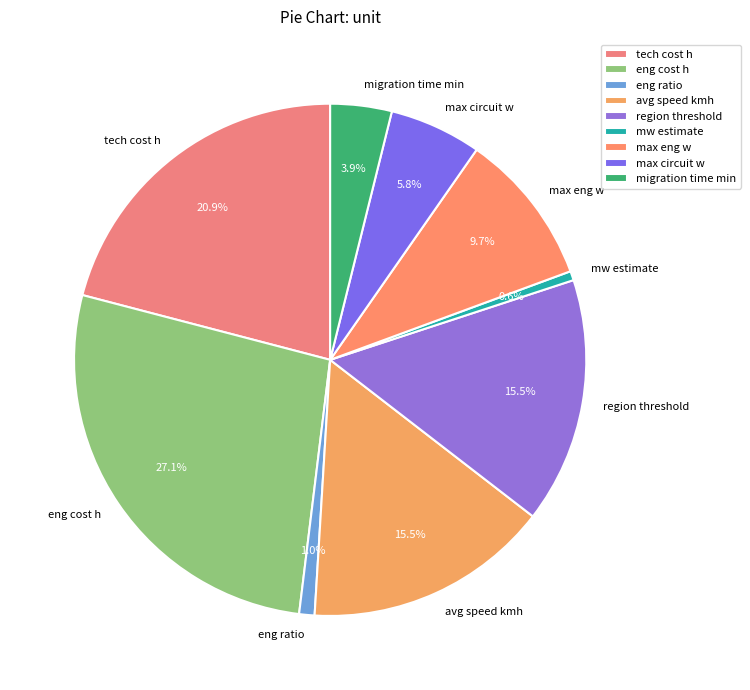

How much of the chart is everything except eng cost h?

72.9%